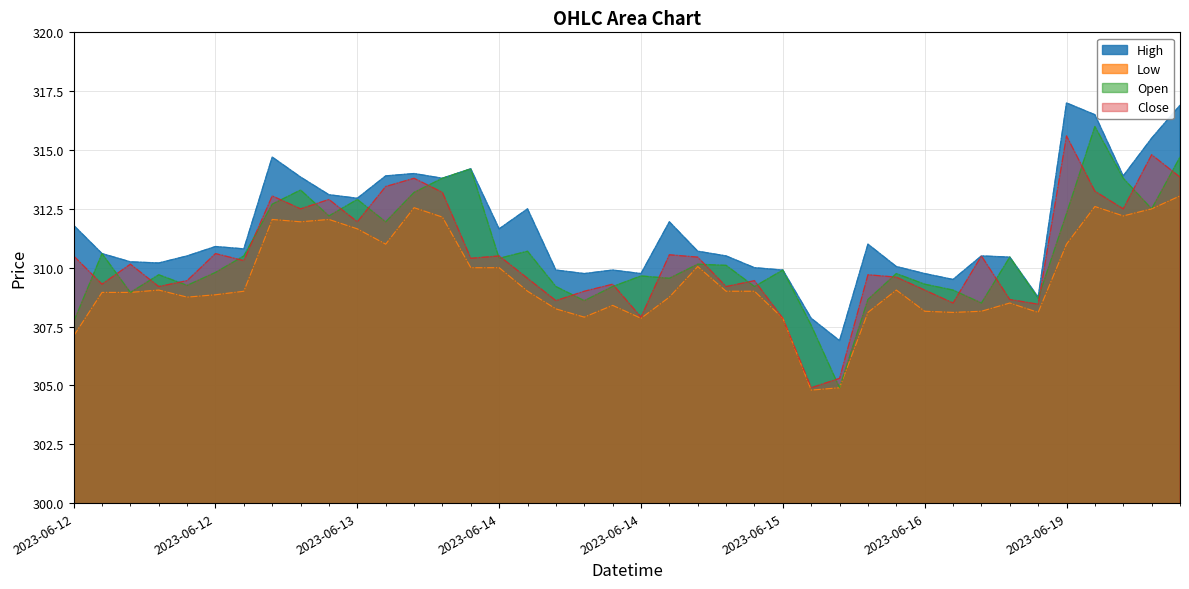

What is the sum of the High values at 2023-06-16 09:15 and 2023-06-15 14:15?

618.9